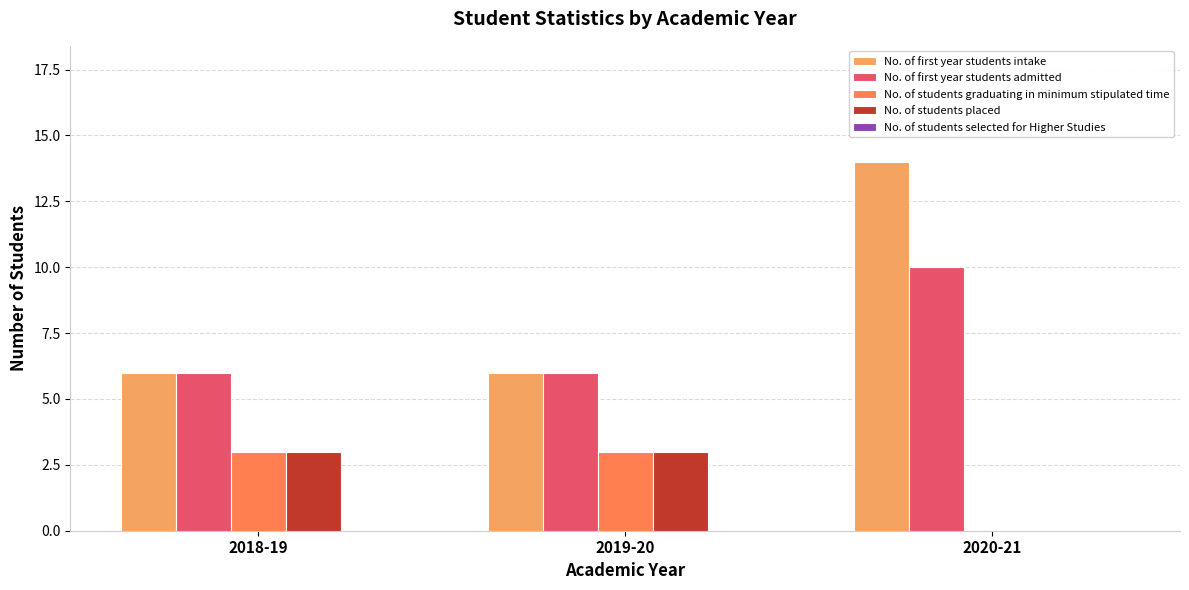

The No. of first year students intake series shows 22 at 2020-21. True or false?

False